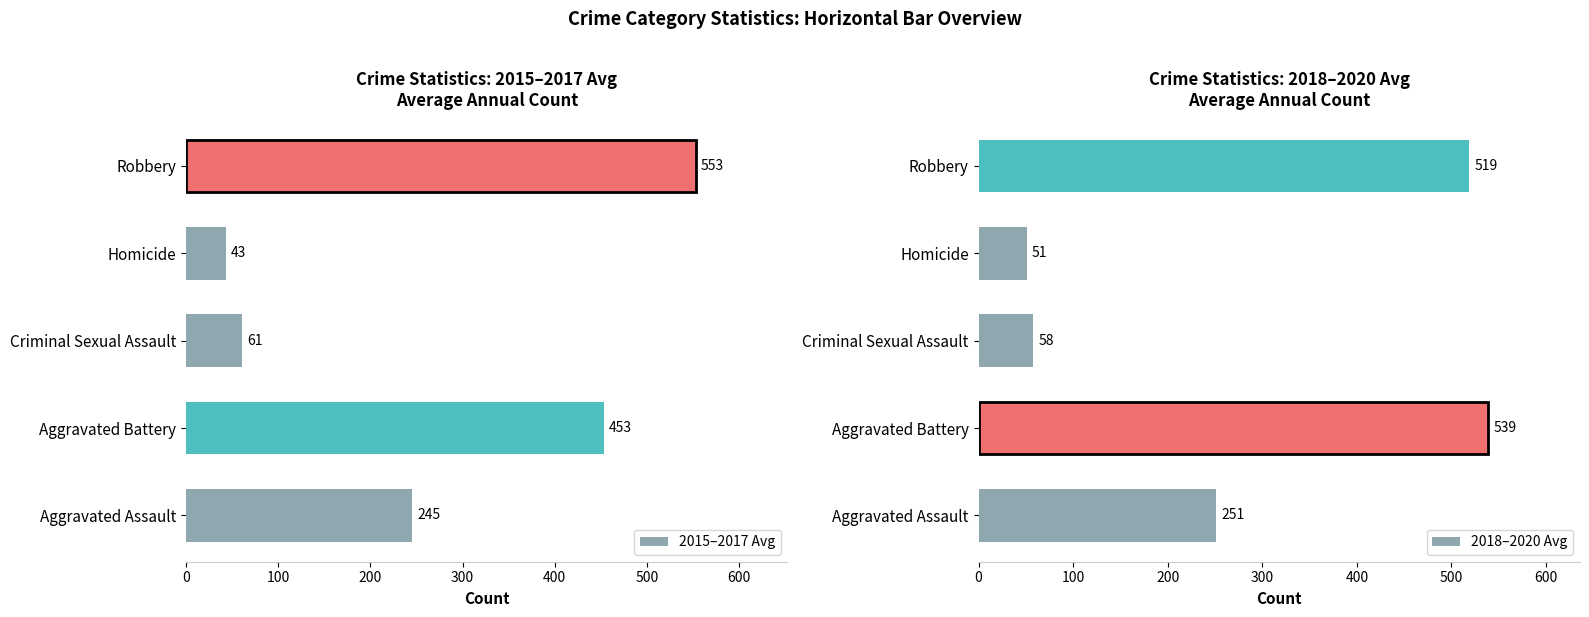

The value of 2015–2017 Avg at Robbery is 166. True or false?

False